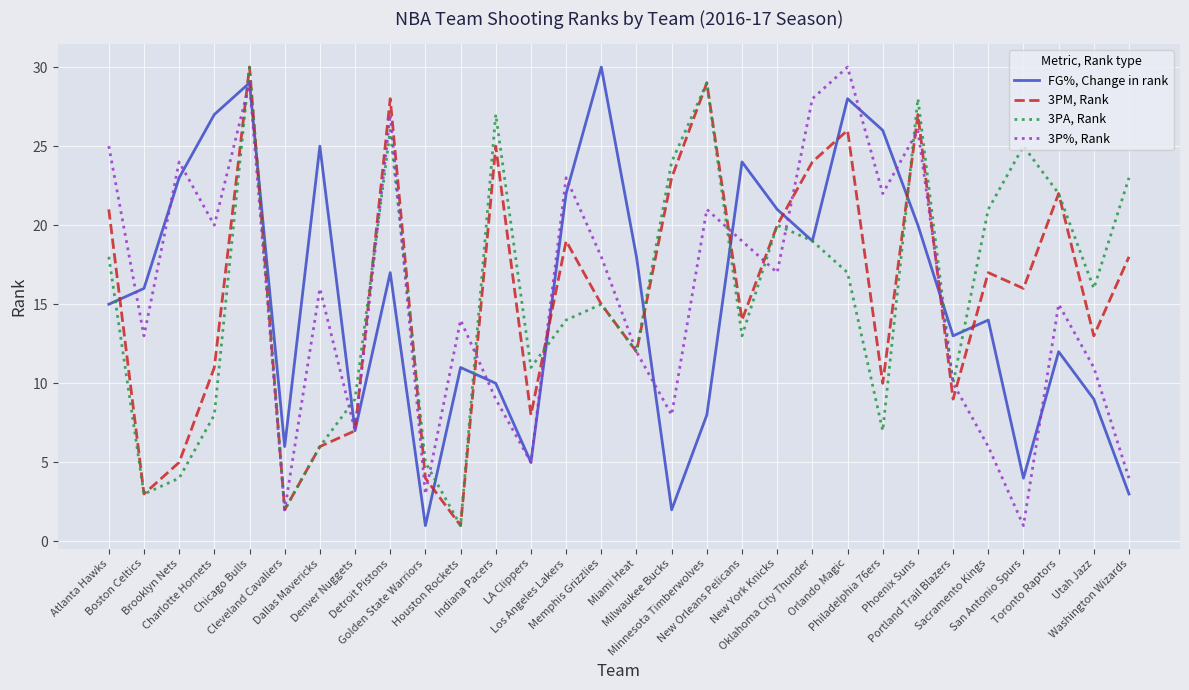

In 3P%, Rank, how many points are higher than both neighbors (excluding endpoints)?

10